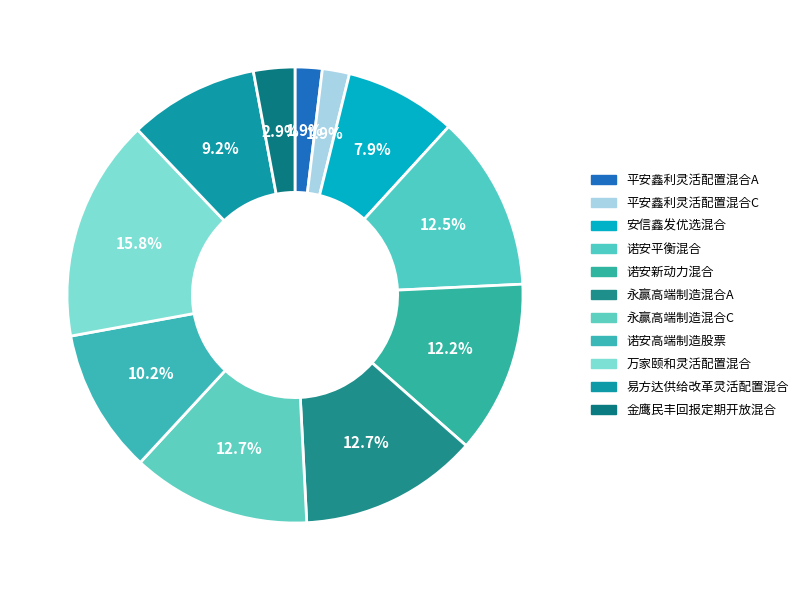

Count the number of slices in the pie.

11